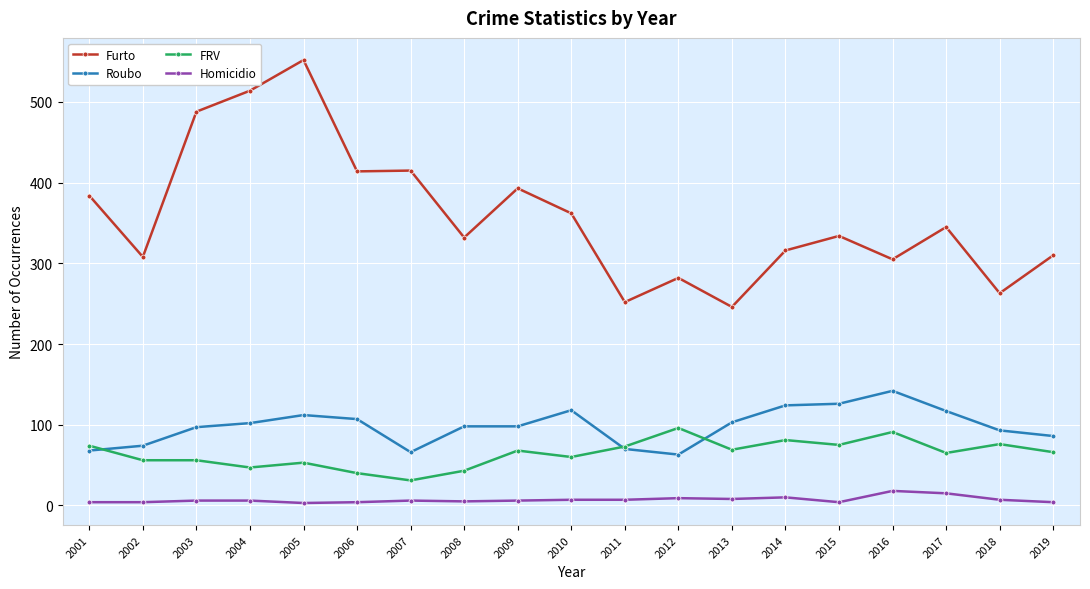

List the series in order of their peak value, lowest first.

Homicidio, FRV, Roubo, Furto